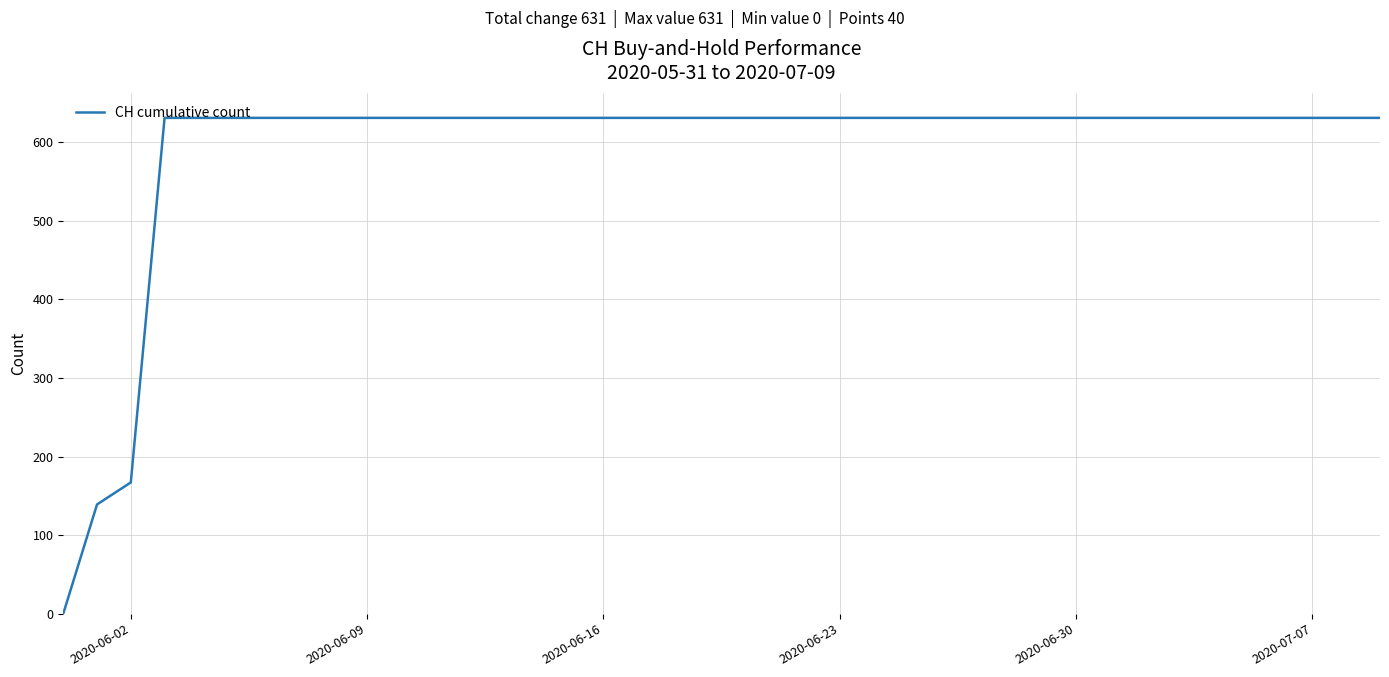

What is the difference between the maximum and minimum values?

631